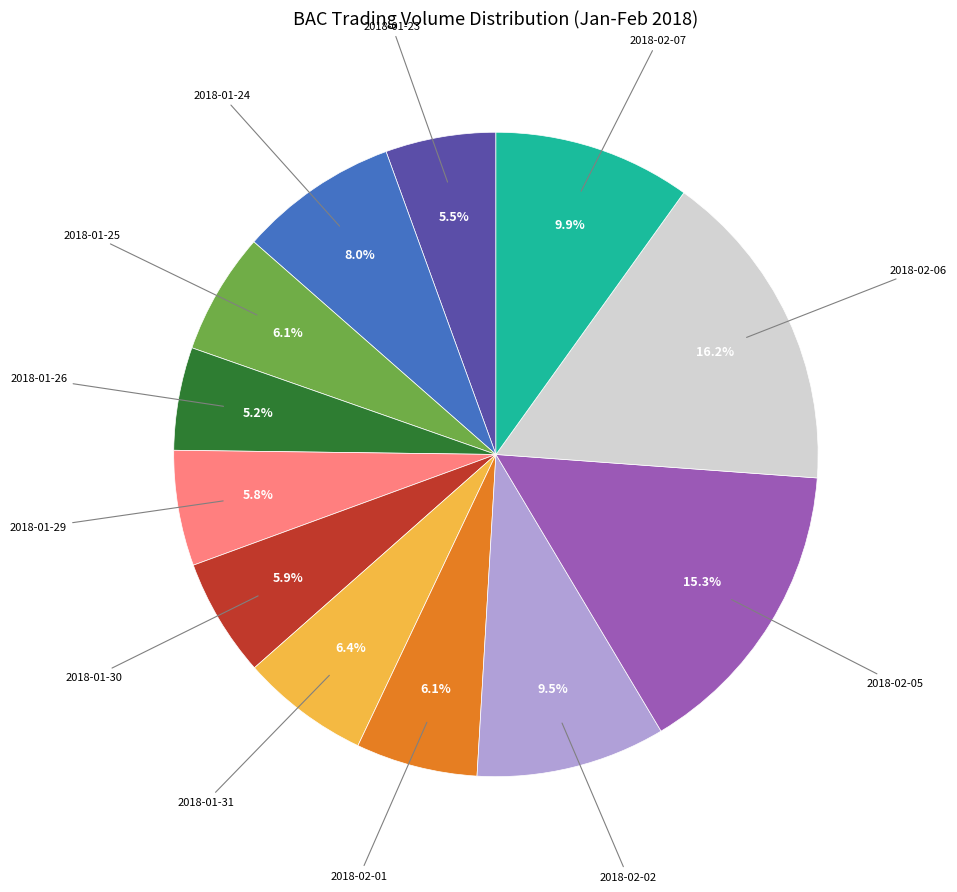

Is there a majority slice in this chart?

No